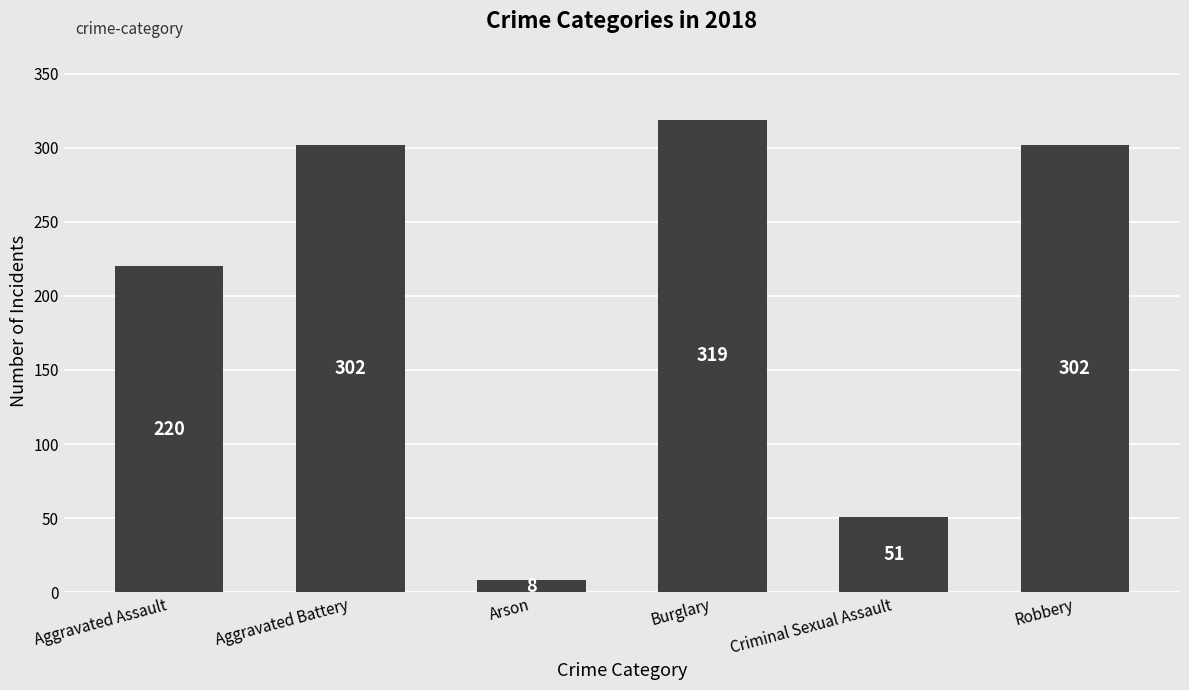

True or false: the data shows 220 at Aggravated Assault.

True